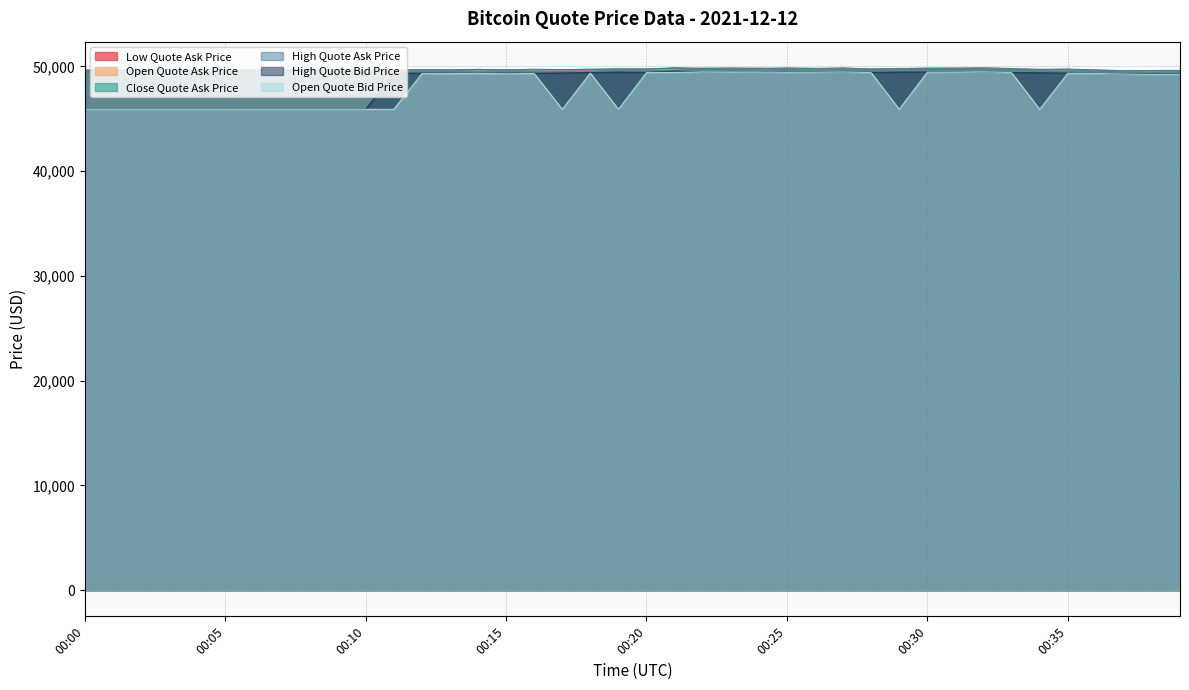

Reading right to left, list all the values displayed in this chart.

Low Quote Ask Price: 00:39=49612.0	00:38=49568.8	00:37=49589.6	00:36=49657.5	00:35=49723.8	00:34=49716.5	00:33=49745.9	00:32=49813.3	00:31=49796.9	00:30=49766.8	00:29=49810.2	00:28=49736.1	00:27=49798.6	00:26=49778.4	00:25=49770.4	00:24=49828.9	00:23=49799.6	00:22=49803.2	00:21=49827.6	00:20=49739.3	00:19=49726.1	00:18=49688.4	00:17=49662.9	00:16=49647.0	00:15=49620.0	00:14=49716.3	00:13=49633.3	00:12=49695.9	00:11=49568.8	00:10=49645.3	00:09=49737.1	00:08=49641.2	00:07=49665.6	00:06=49650.3	00:05=49656.7	00:04=49633.3	00:03=49664.2	00:02=49645.9	00:01=49636.1	00:00=49638.0
Open Quote Ask Price: 00:39=49573.7	00:38=49560.4	00:37=49584.8	00:36=49652.9	00:35=49660.2	00:34=49716.5	00:33=49799.7	00:32=49869.5	00:31=49845.3	00:30=49830.9	00:29=49810.2	00:28=49733.8	00:27=49854.2	00:26=49776.4	00:25=49817.0	00:24=49791.4	00:23=49865.1	00:22=49859.0	00:21=49751.3	00:20=49738.8	00:19=49726.1	00:18=49682.8	00:17=49662.9	00:16=49647.0	00:15=49677.3	00:14=49648.7	00:13=49698.6	00:12=49633.4	00:11=49568.8	00:10=49645.3	00:09=49737.1	00:08=49641.2	00:07=49665.6	00:06=49650.3	00:05=49656.7	00:04=49633.3	00:03=49664.2	00:02=49645.9	00:01=49636.1	00:00=49638.0
Close Quote Ask Price: 00:39=49541.8	00:38=49573.7	00:37=49560.4	00:36=49590.1	00:35=49650.4	00:34=49657.4	00:33=49714.0	00:32=49745.9	00:31=49814.2	00:30=49791.7	00:29=49767.7	00:28=49746.9	00:27=49731.2	00:26=49811.1	00:25=49837.0	00:24=49771.1	00:23=49791.4	00:22=49804.7	00:21=49815.2	00:20=49748.7	00:19=49738.8	00:18=49728.7	00:17=49685.3	00:16=49662.1	00:15=49650.6	00:14=49677.3	00:13=49648.7	00:12=49634.2	00:11=49633.4	00:10=49563.1	00:09=49661.3	00:08=49731.3	00:07=49635.4	00:06=49659.6	00:05=49645.0	00:04=49667.0	00:03=49626.9	00:02=49658.4	00:01=49657.8	00:00=49648.5
High Quote Ask Price: 00:39=49615.5	00:38=49614.9	00:37=49584.8	00:36=49658.5	00:35=49754.6	00:34=49711.5	00:33=49799.7	00:32=49869.5	00:31=49840.7	00:30=49845.3	00:29=49784.3	00:28=49743.8	00:27=49859.0	00:26=49807.3	00:25=49847.6	00:24=49821.7	00:23=49843.9	00:22=49808.9	00:21=49873.9	00:20=49751.4	00:19=49773.0	00:18=49734.1	00:17=49695.6	00:16=49736.1	00:15=49674.1	00:14=49718.2	00:13=49670.9	00:12=49674.9	00:11=49677.3	00:10=49645.3	00:09=49737.1	00:08=49641.2	00:07=49665.6	00:06=49650.3	00:05=49656.7	00:04=49633.3	00:03=49664.2	00:02=49645.9	00:01=49636.1	00:00=49638.0
High Quote Bid Price: 00:39=49298.7	00:38=49300.8	00:37=49270.4	00:36=49343.6	00:35=49368.4	00:34=49394.9	00:33=49418.3	00:32=49494.9	00:31=49522.2	00:30=49474.0	00:29=49466.6	00:28=49428.7	00:27=49485.2	00:26=49488.9	00:25=49460.5	00:24=49503.6	00:23=49525.6	00:22=49492.9	00:21=49562.2	00:20=49436.1	00:19=49460.1	00:18=49417.9	00:17=49378.4	00:16=49355.5	00:15=49360.4	00:14=49349.8	00:13=49355.4	00:12=49361.1	00:11=49362.3	00:10=45911.8	00:09=45911.8	00:08=45911.8	00:07=45911.8	00:06=45911.8	00:05=45911.8	00:04=45911.8	00:03=45911.8	00:02=45911.8	00:01=45911.8	00:00=45911.8
Open Quote Bid Price: 00:39=49260.8	00:38=49246.4	00:37=49270.4	00:36=49333.0	00:35=49340.2	00:34=45911.8	00:33=49415.6	00:32=49494.9	00:31=49474.0	00:30=49452.2	00:29=45911.8	00:28=49413.3	00:27=49480.7	00:26=49460.6	00:25=49439.5	00:24=49476.2	00:23=49481.0	00:22=49484.6	00:21=49431.0	00:20=49424.3	00:19=45911.8	00:18=49367.3	00:17=45911.8	00:16=49330.0	00:15=49302.9	00:14=49333.9	00:13=49316.4	00:12=49319.0	00:11=45911.8	00:10=45911.8	00:09=45911.8	00:08=45911.8	00:07=45911.8	00:06=45911.8	00:05=45911.8	00:04=45911.8	00:03=45911.8	00:02=45911.8	00:01=45911.8	00:00=45911.8